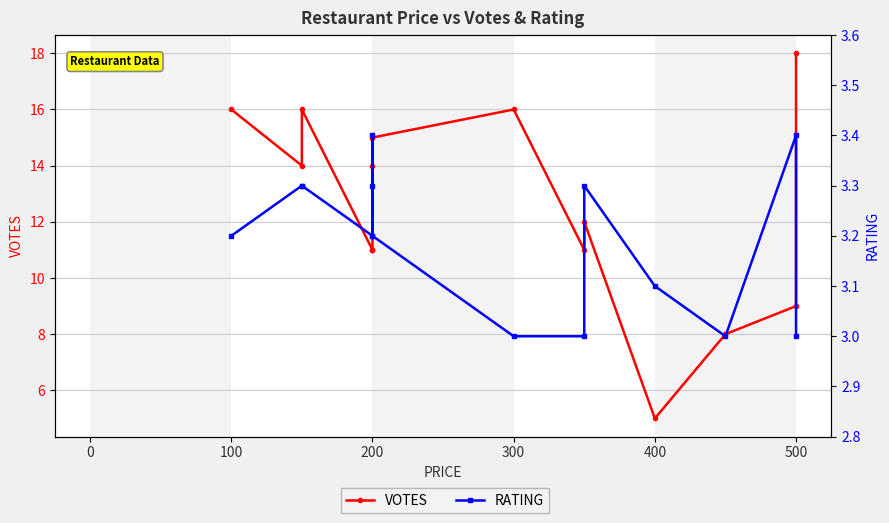

What is the average value of the RATING series?

3.2